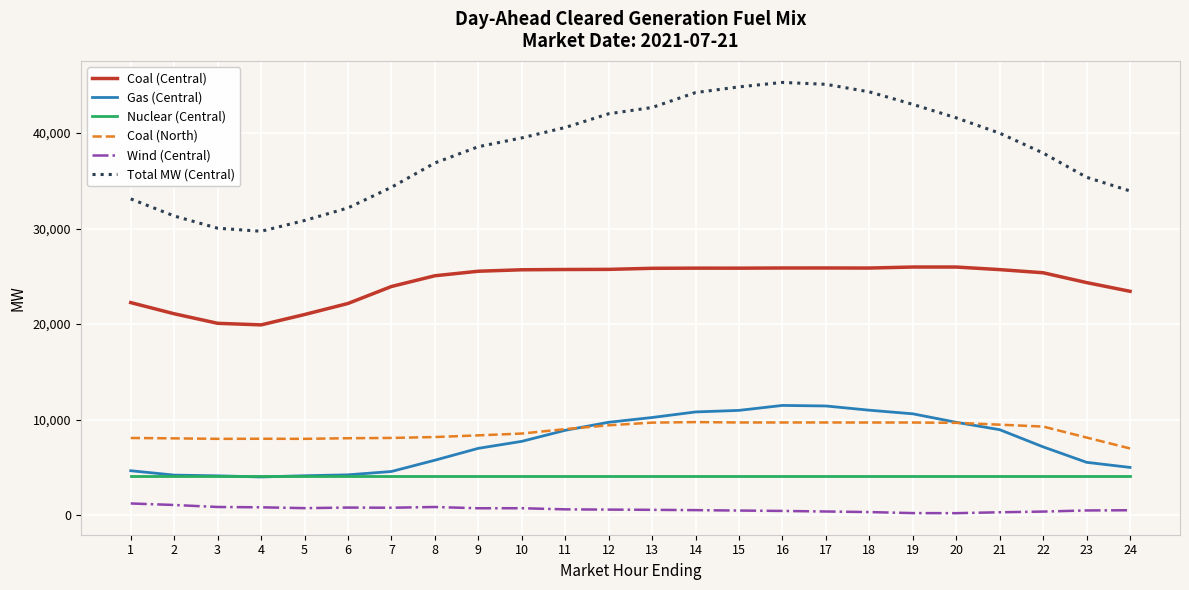

What is the total value across all series at 1?

73492.6